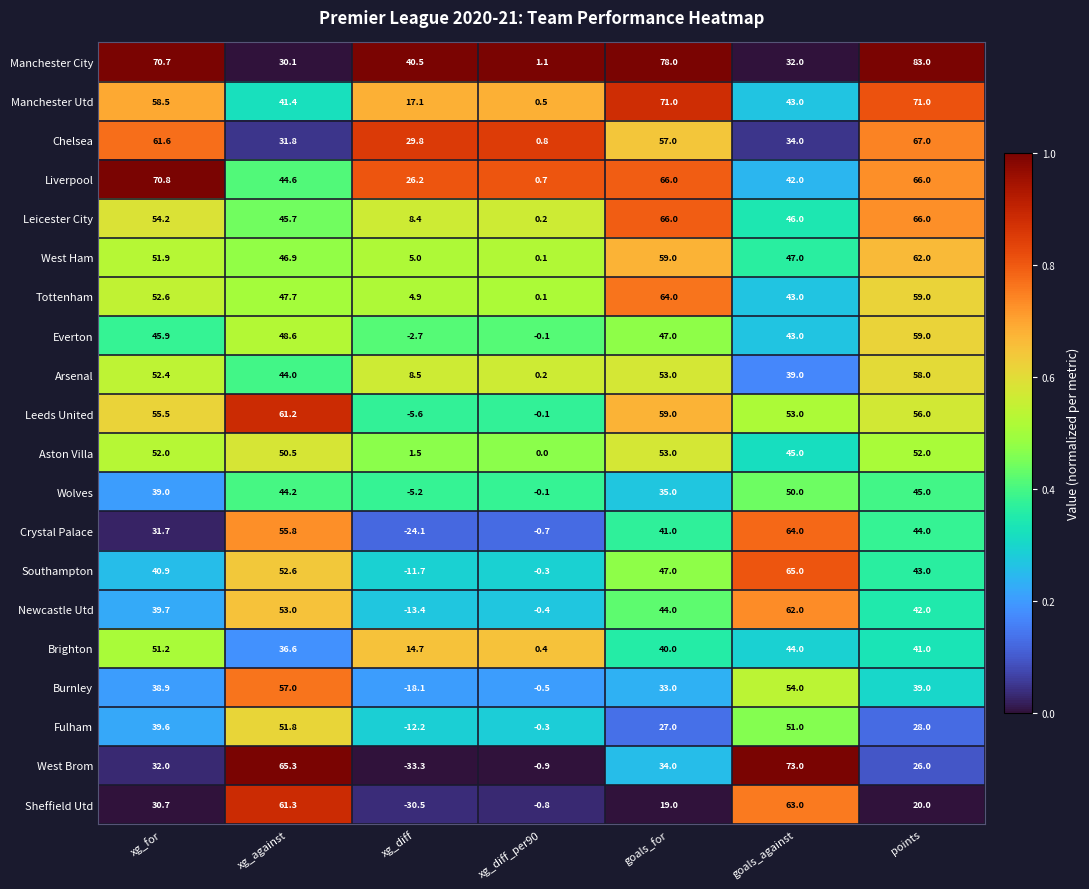

The value of Wolves at goals_against is 74.3. True or false?

False